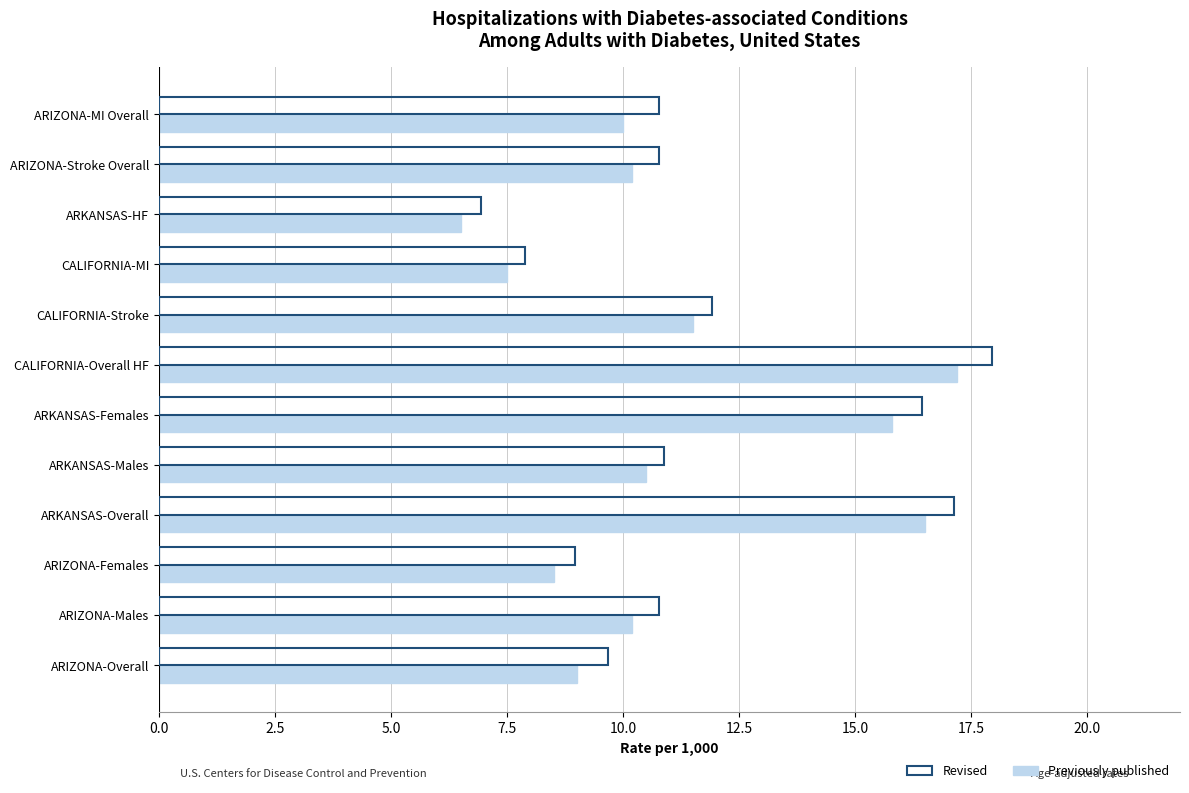

Is it true that Revised equals 9.0 at ARIZONA-Females?

True